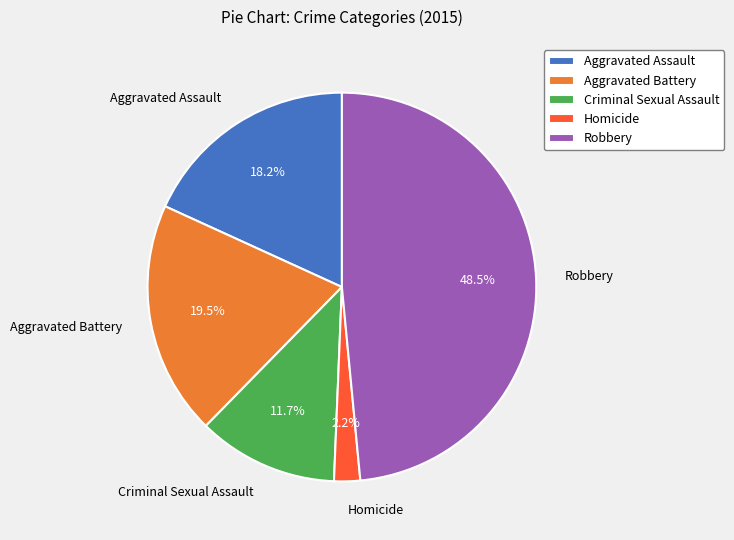

Combined, what portion of the pie is Aggravated Assault and Criminal Sexual Assault?

29.9%